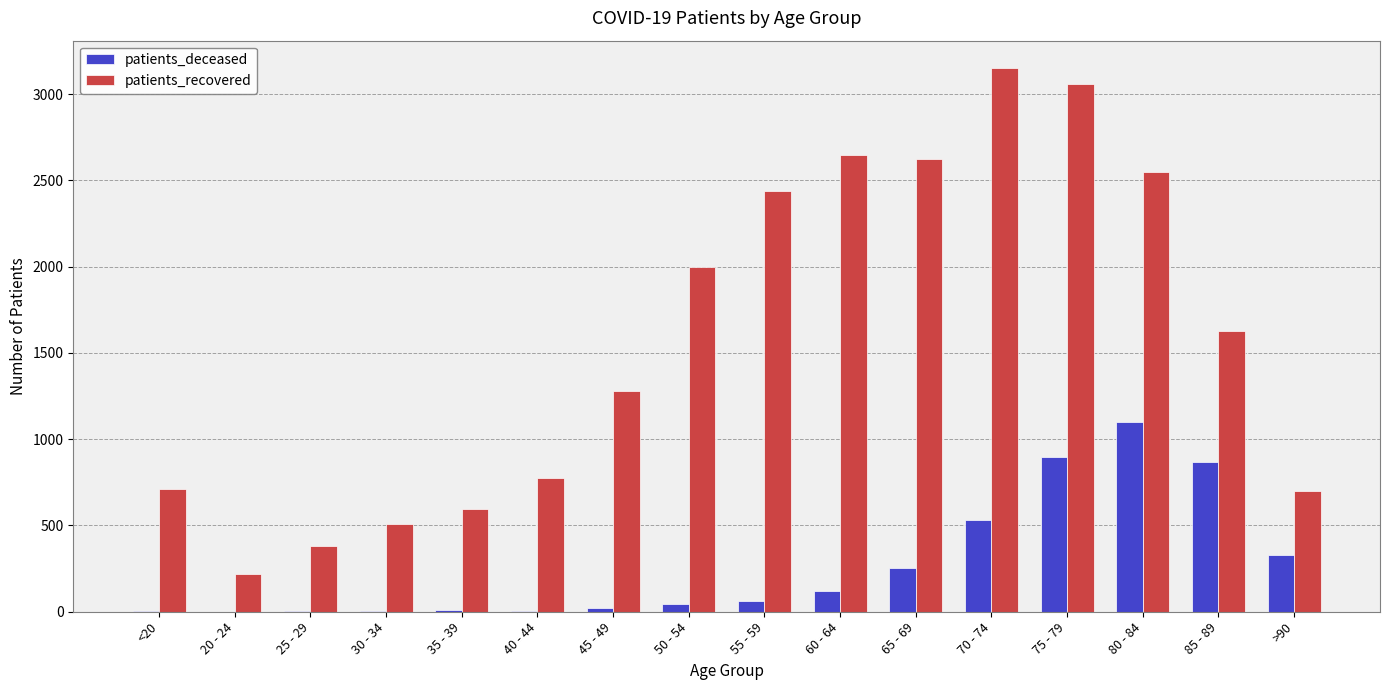

Is it true that patients_recovered equals 354 at >90?

False